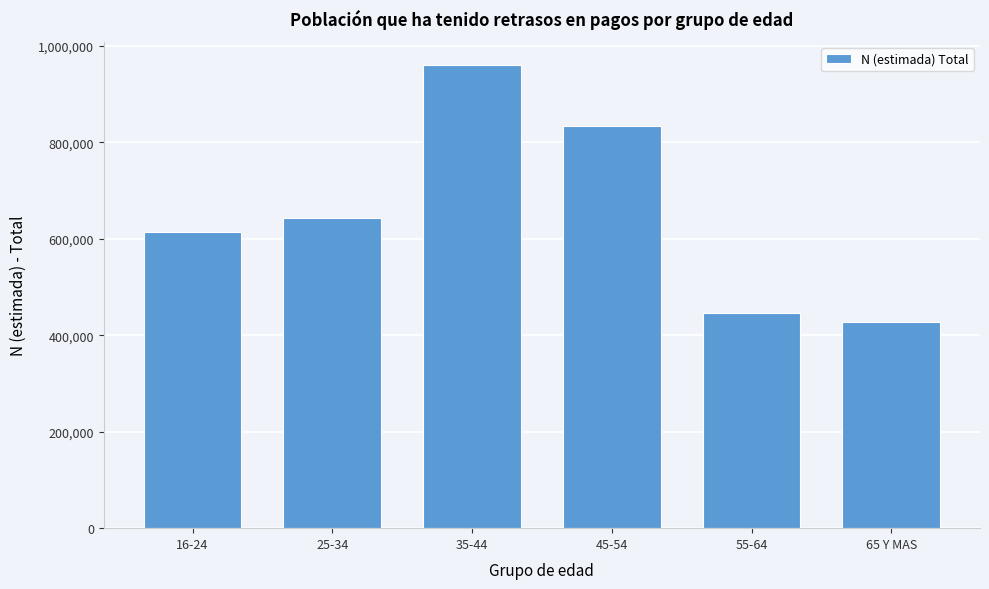

Reading right to left, transcribe all the data shown in this chart.

426446	446562	832887	960131	642096	613170